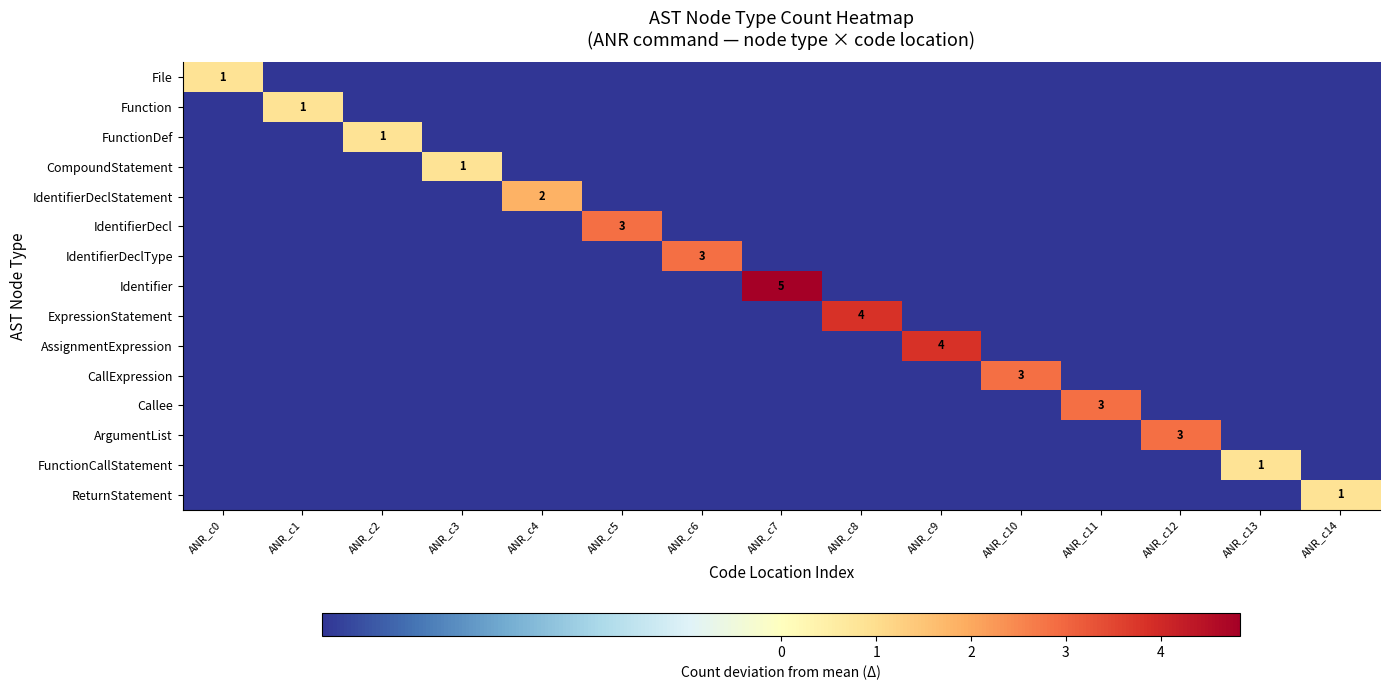

How many data points does each series have?

15